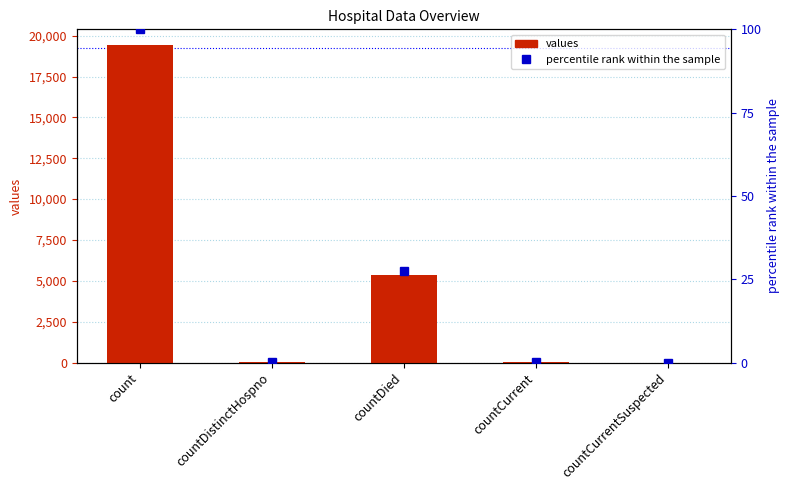

How many data points in values are above 60?

2